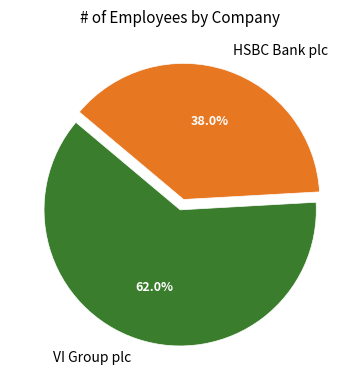

To the nearest percent, what is the difference between the VI Group plc and HSBC Bank plc slice percentages?

24%